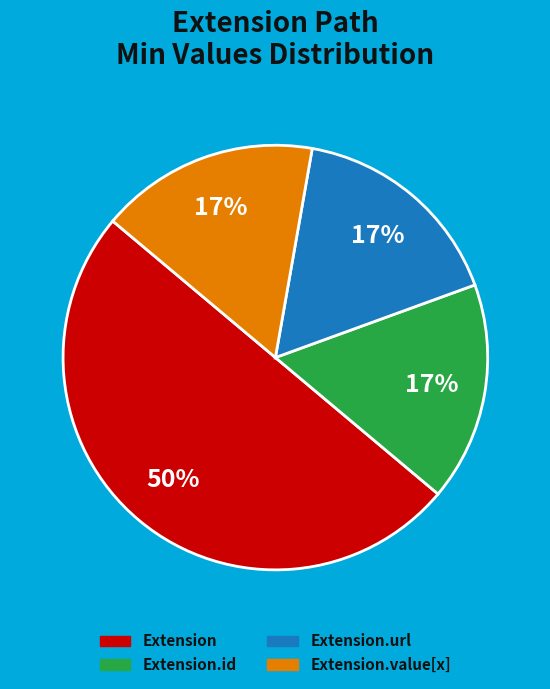

To the nearest percent, what is the difference between the largest and smallest slice percentages?

33%